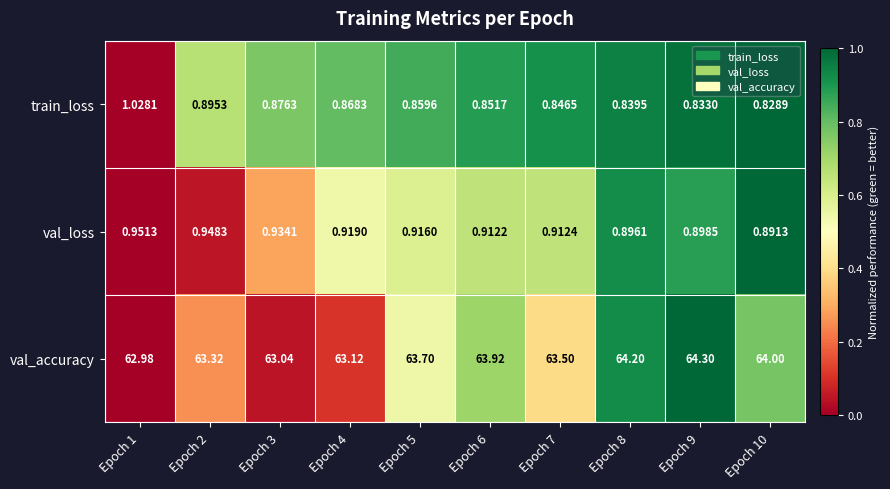

Between Epoch 6 and Epoch 10, which series saw the biggest shift?

val_accuracy